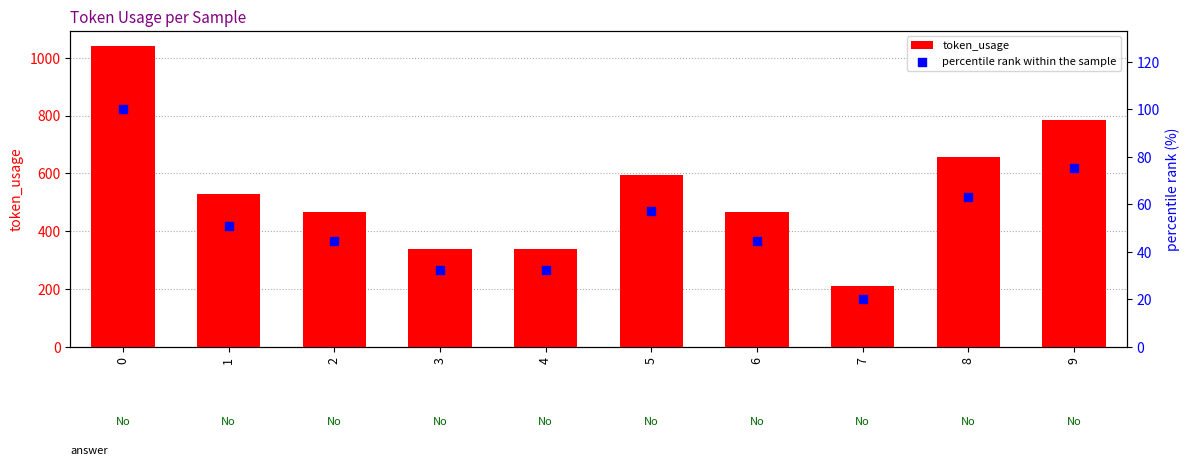

Which series reaches the minimum Y coordinate?

percentile rank within the sample